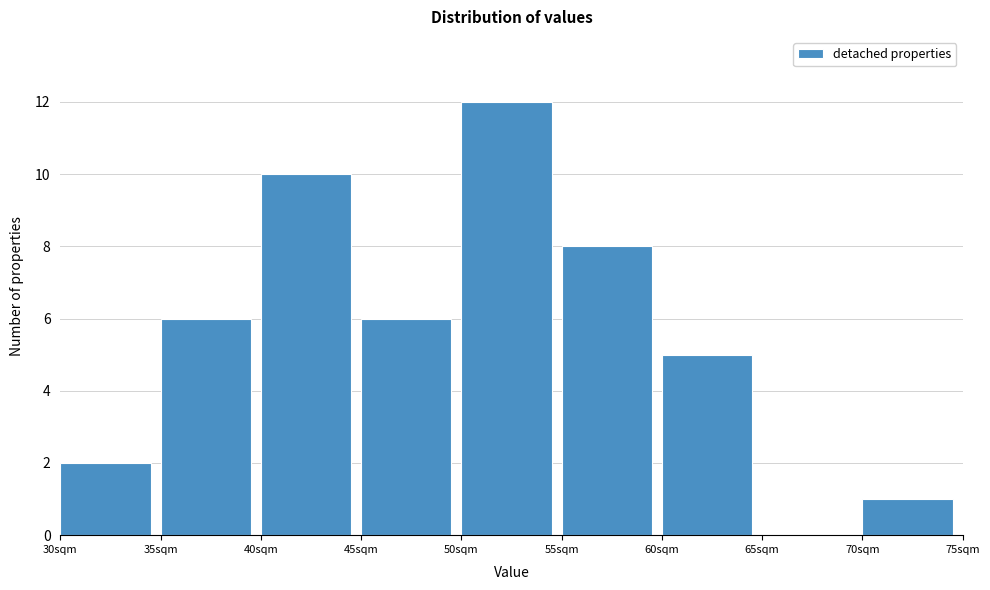

What is the height of the bar covering 40 to 45 on the x-axis? The values are not printed on the chart, so give them approximately, as read against the axis.

10